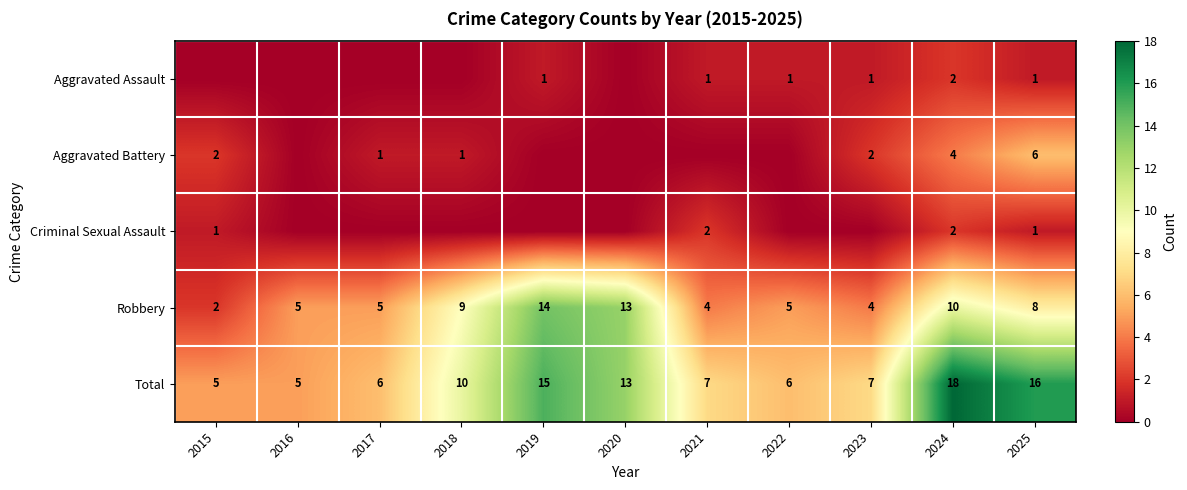

What is the sum of the Total values at 2023 and 2021?

14